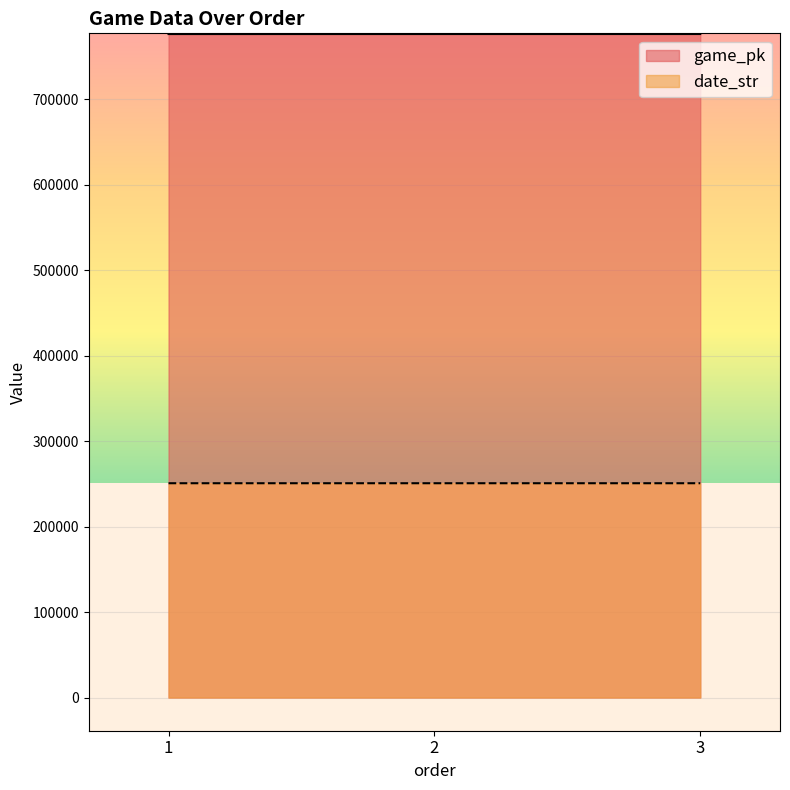

Reading right to left, what are all the values shown in this chart?

game_pk: 776639	776619	776607
date_str: 250822	250823	250824